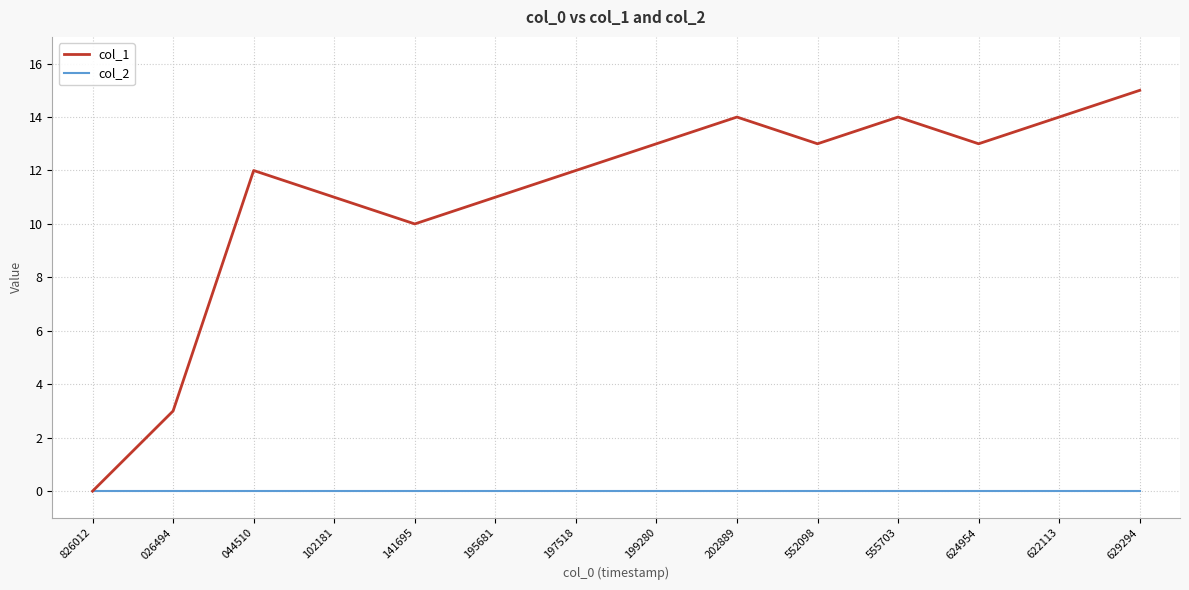

Rank the series by their average value, from highest to lowest.

col_1, col_2